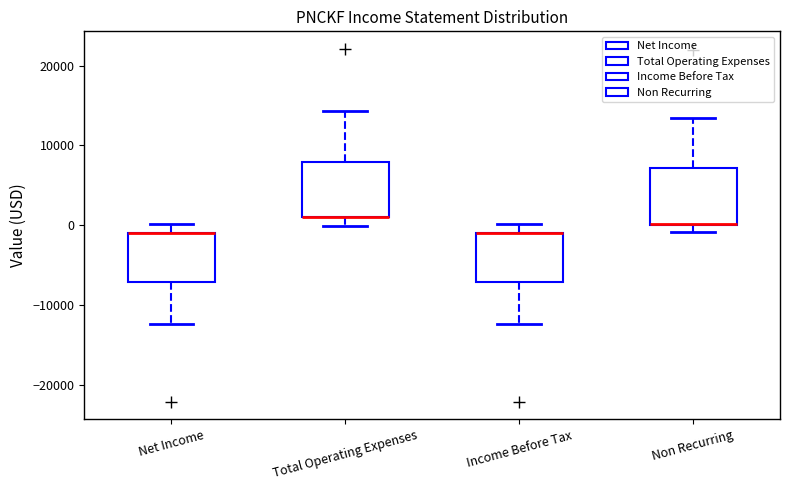

Reading left to right, read every box against the y-axis: the position of its median line, the range the box covers, and the ends of its whiskers. The values are not printed on the chart, so give them approximately, as read against the axis.

Net Income: median -1000 (drawn on the box's upper edge), box -7000 to -1000, whiskers -12000 to 0
Total Operating Expenses: median 1000 (drawn on the box's lower edge), box 1000 to 8000, whiskers 0 to 14000
Income Before Tax: median -1000 (drawn on the box's upper edge), box -7000 to -1000, whiskers -12000 to 0
Non Recurring: median 0 (drawn on the box's lower edge), box 0 to 7000, whiskers -1000 to 13000